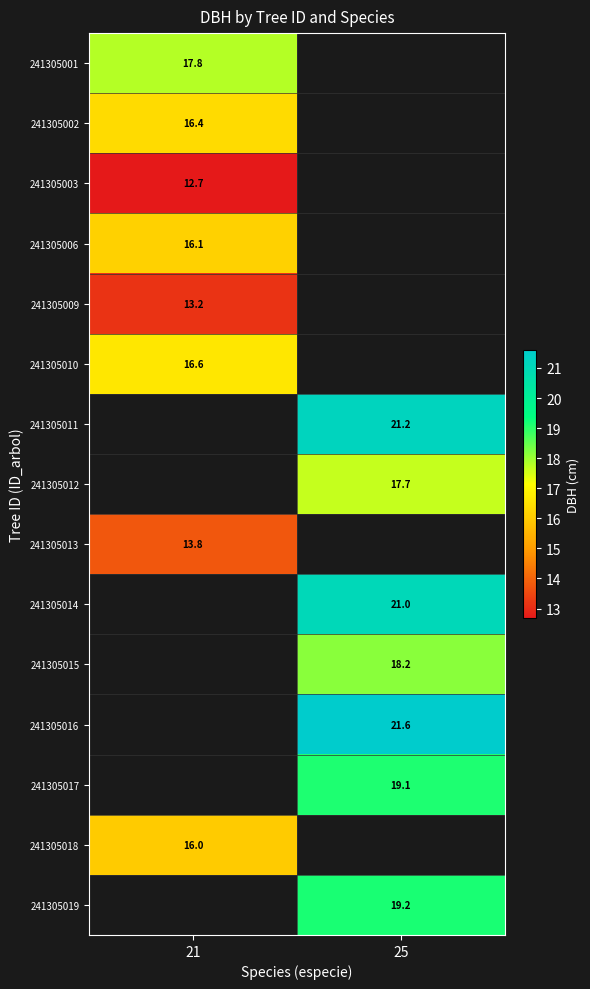

The value of 241305019 at 25 is 31.6. True or false?

False